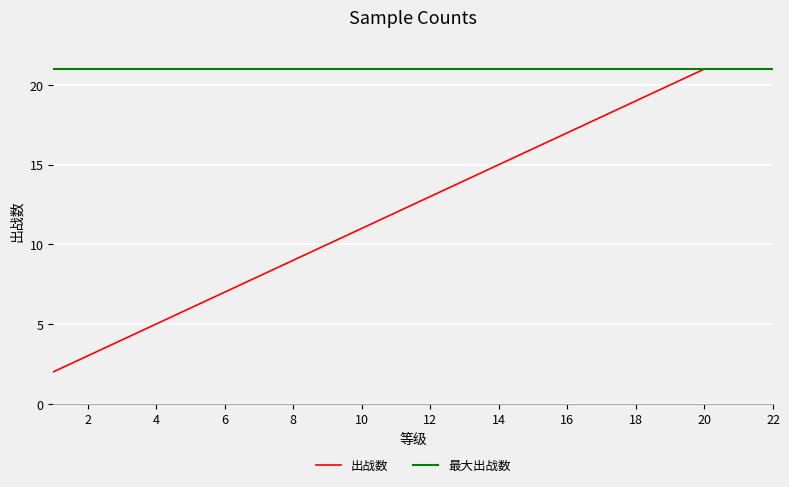

What is the difference between the maximum and second lowest values?

18